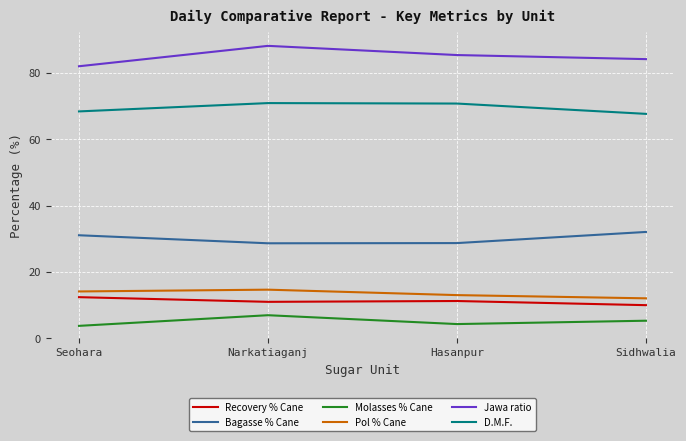

What is the spread (max minus min) of values at Narkatiaganj?

81.2